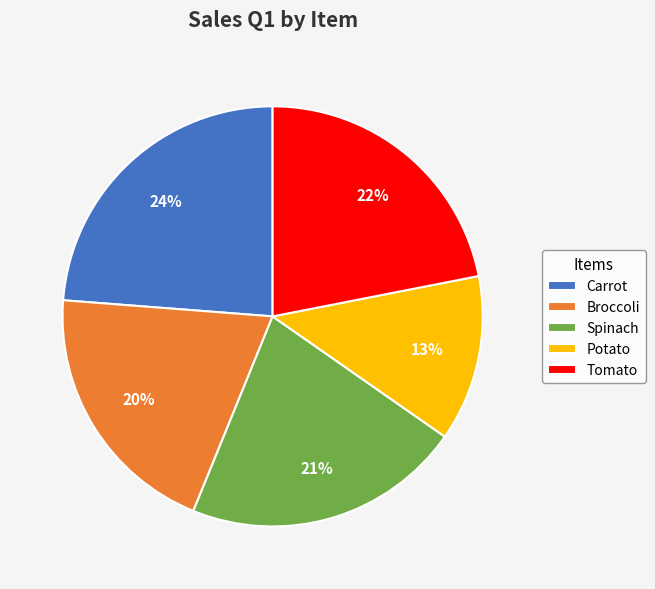

To the nearest percent, what percentage of the pie is Carrot?

24%